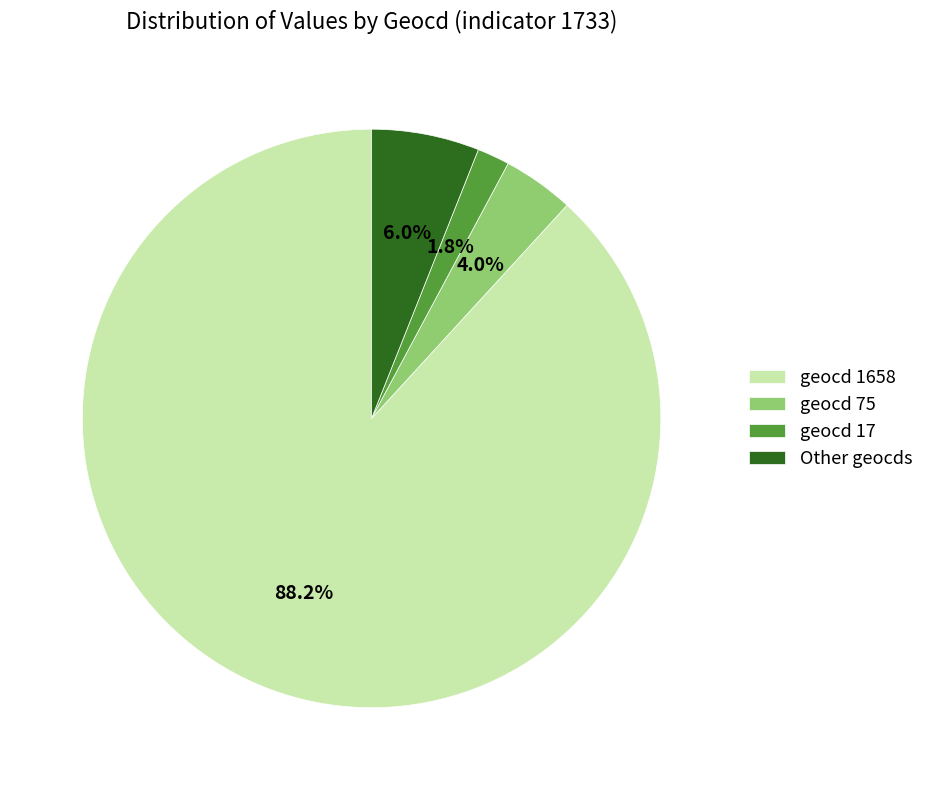

Is there any slice that represents more than half of the pie?

Yes